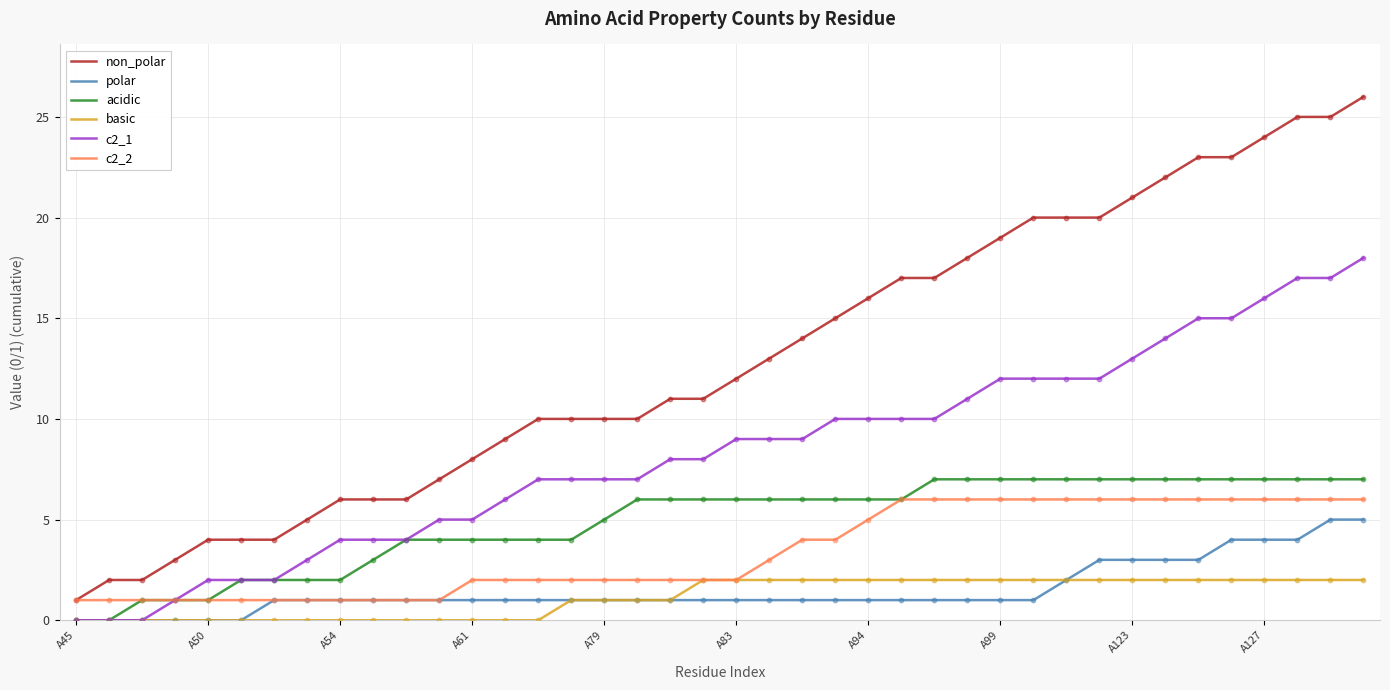

Which series has the largest total across all categories?

non_polar